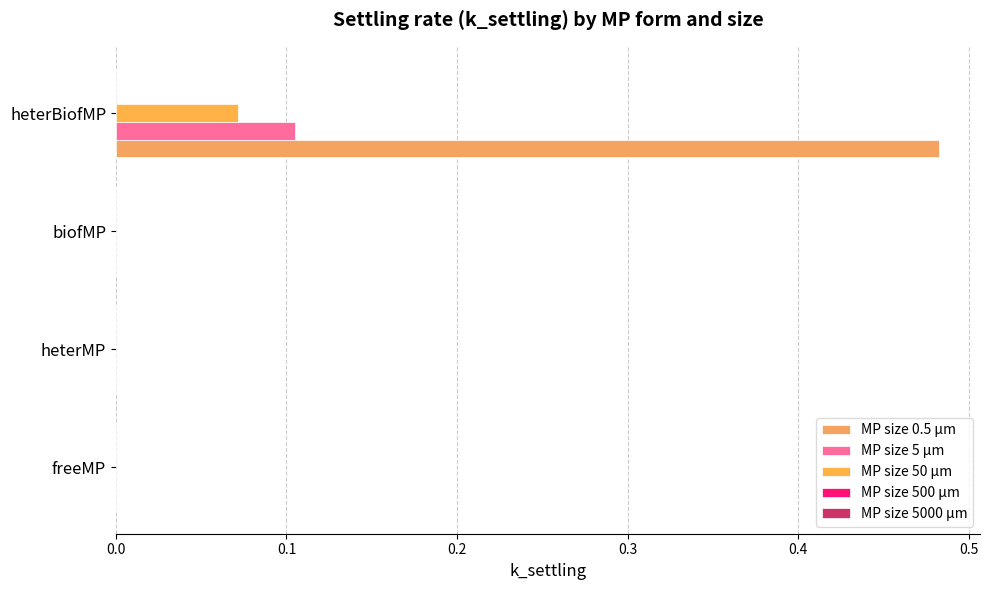

Count the number of categories in the chart.

4